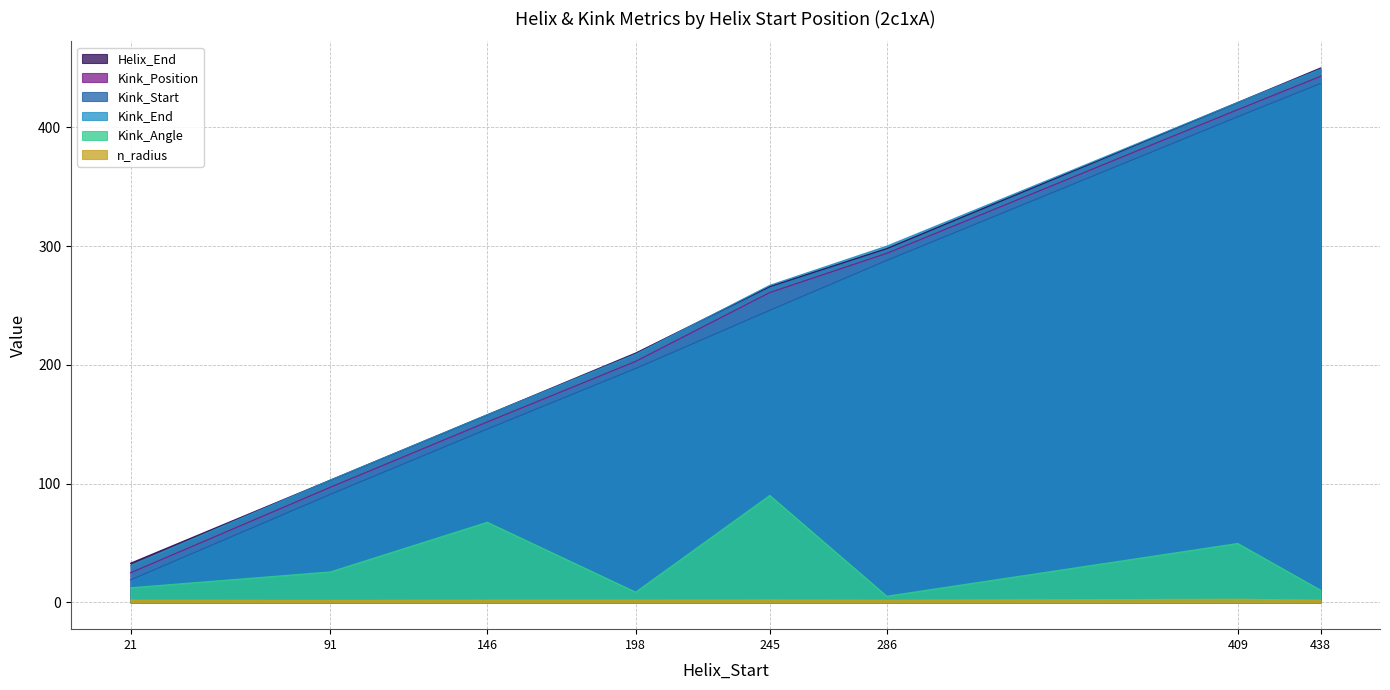

True or false: Kink_Position has a value of 97.0 at 91.

True